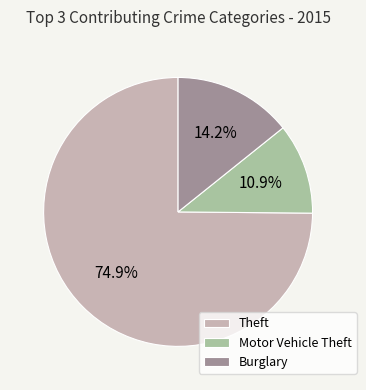

What is the smallest slice in the pie chart?

Motor Vehicle Theft